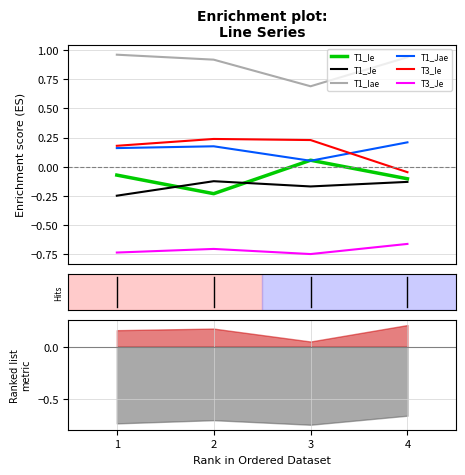

Between 4 and 3, which is larger?

3